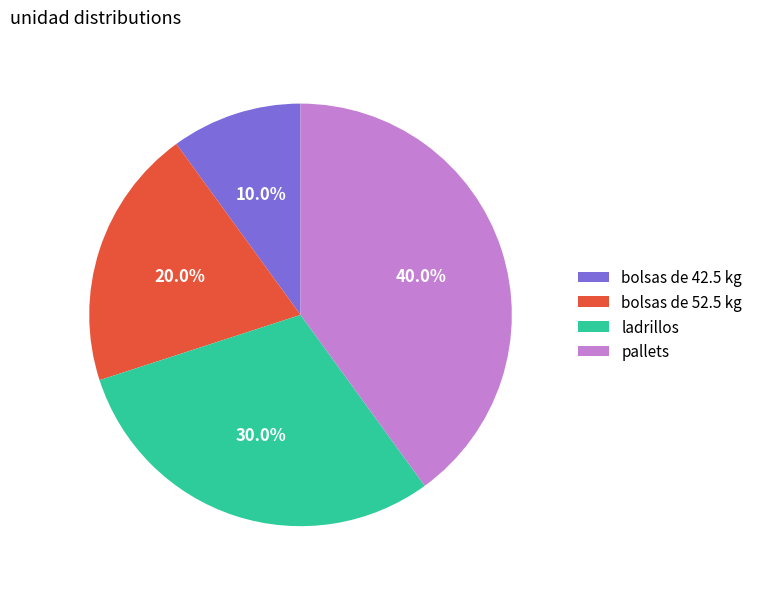

To the nearest percent, what is the difference between the largest and smallest slice percentages?

30%